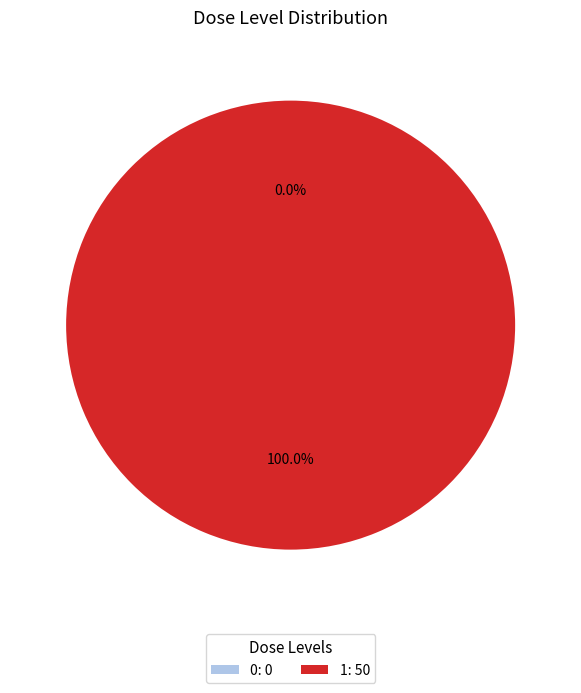

To the nearest percent, what is the difference between the largest and smallest slice percentages?

100%